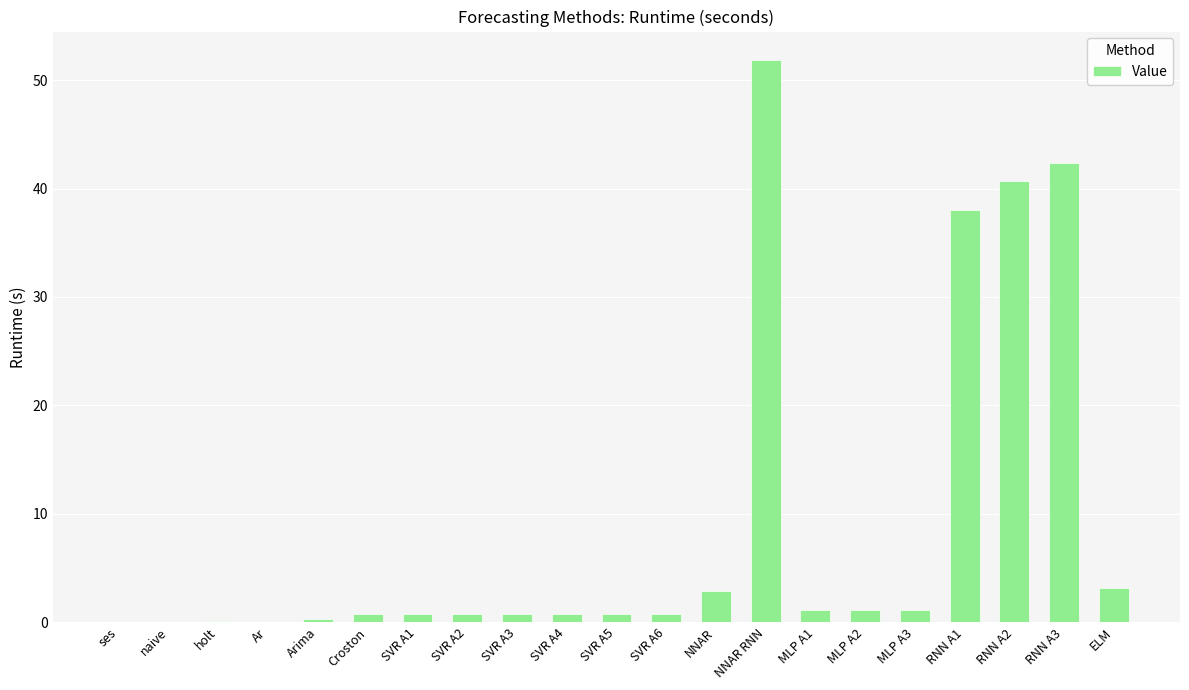

What is the sum of all values?

187.8